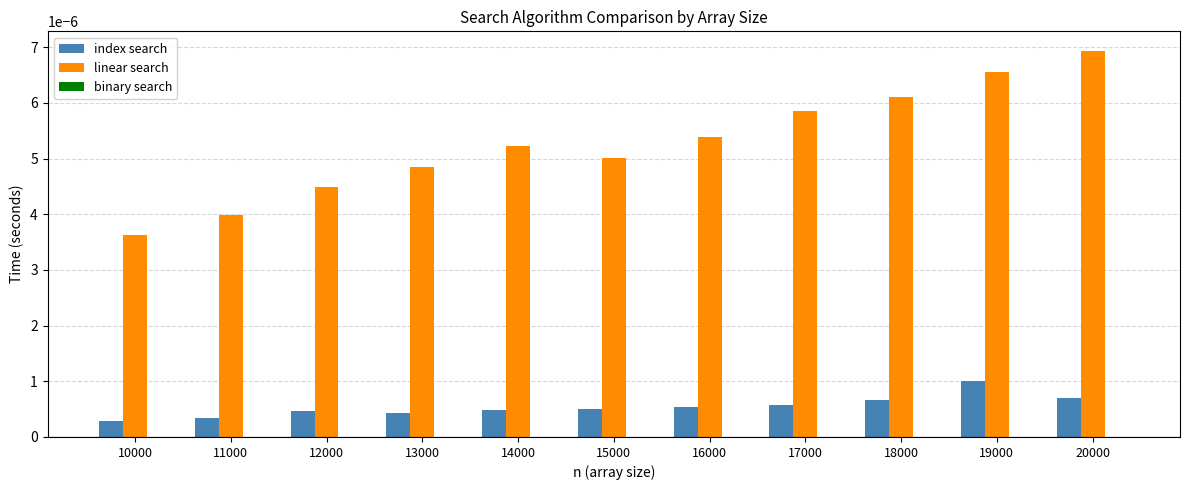

At which category does the chart reach its peak across all series?

20000